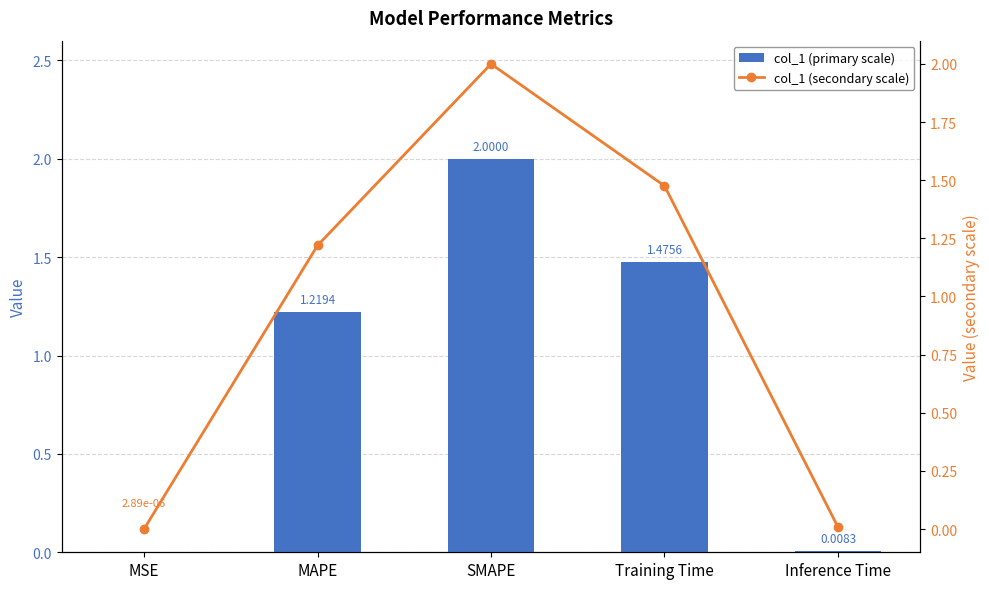

How many positive values does the col_1 (primary scale) series have?

4